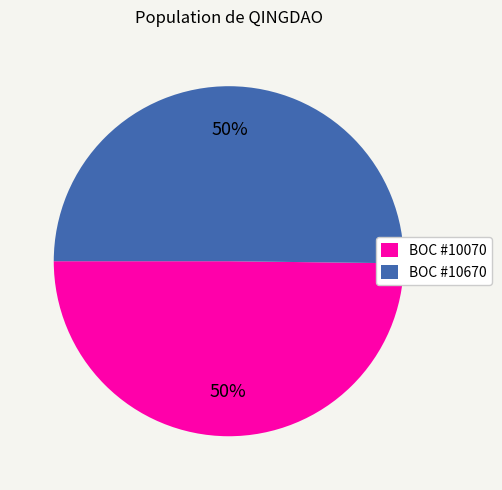

To the nearest percent, what portion does BOC #10670 represent?

50%